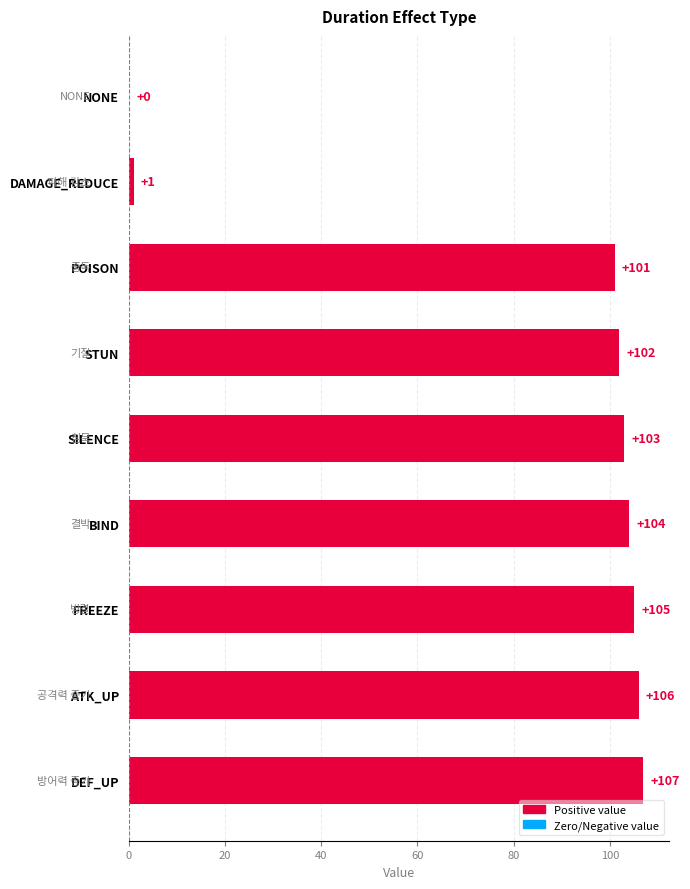

Reading top to bottom, transcribe all the data shown in this chart.

NONE=0	DAMAGE_REDUCE=1	POISON=101	STUN=102	SILENCE=103	BIND=104	FREEZE=105	ATK_UP=106	DEF_UP=107